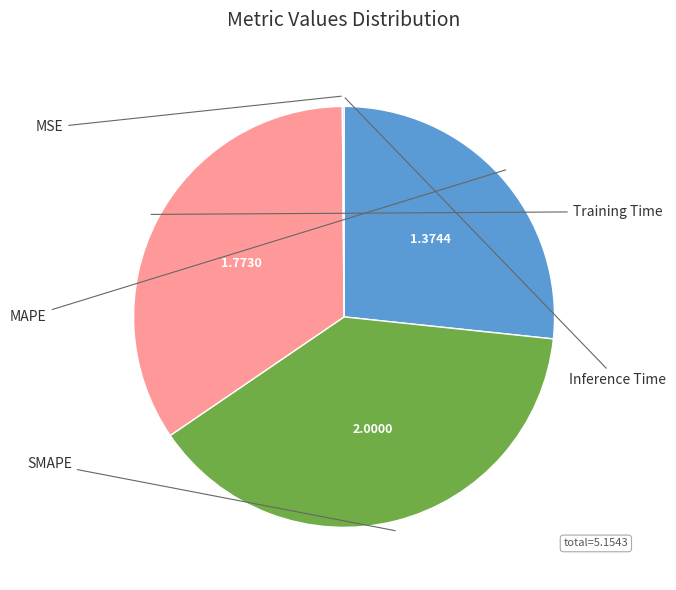

To the nearest percent, what is the difference between the MAPE and Training Time slice percentages?

8%